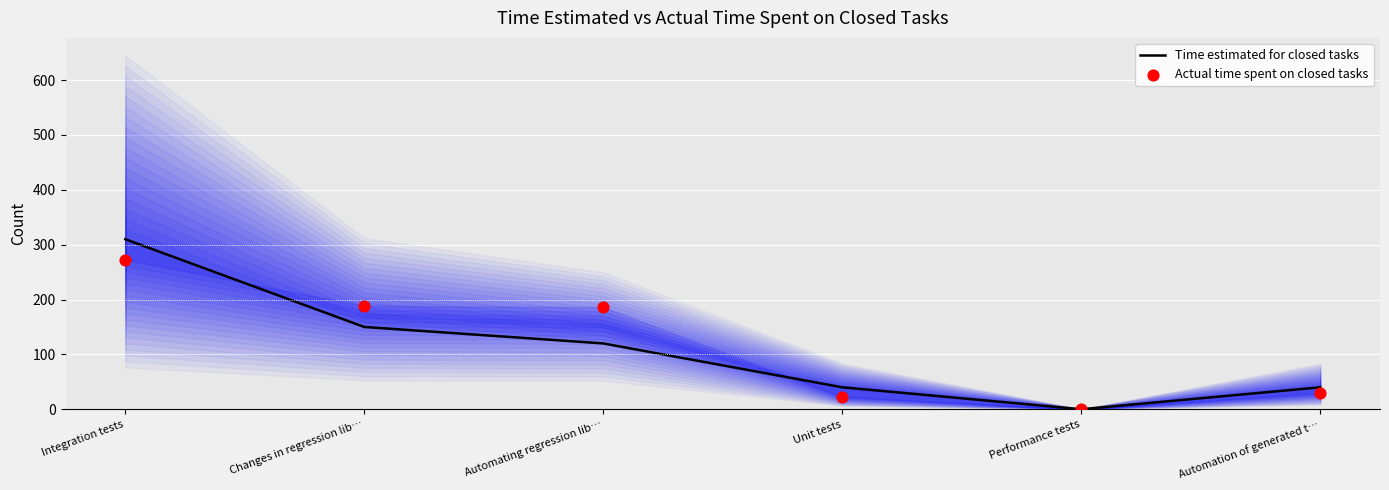

What is the total value across all series at Unit tests?

63.0